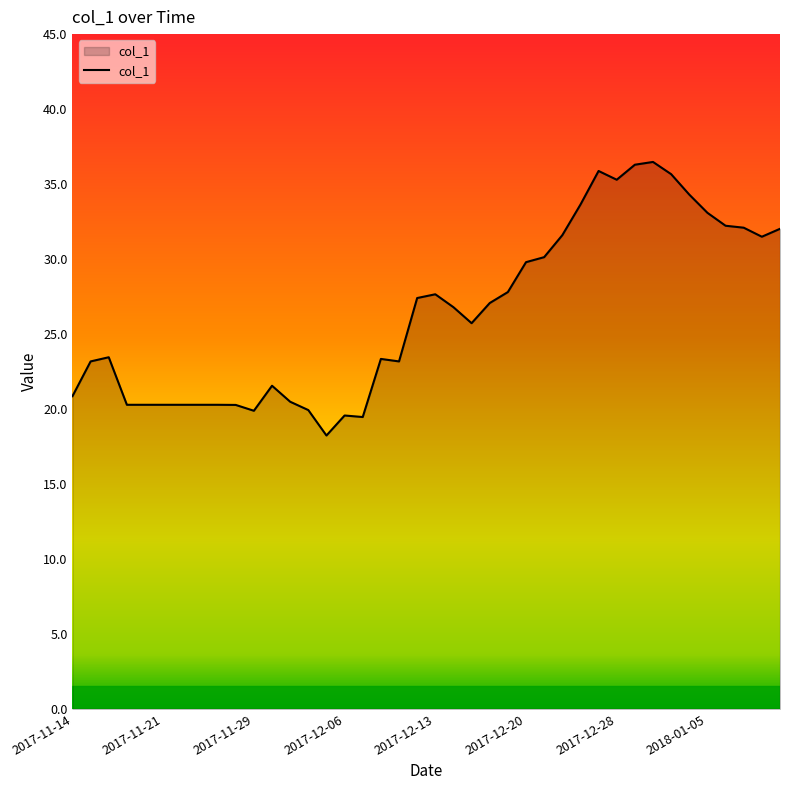

What is the difference between the maximum and minimum values?

18.2